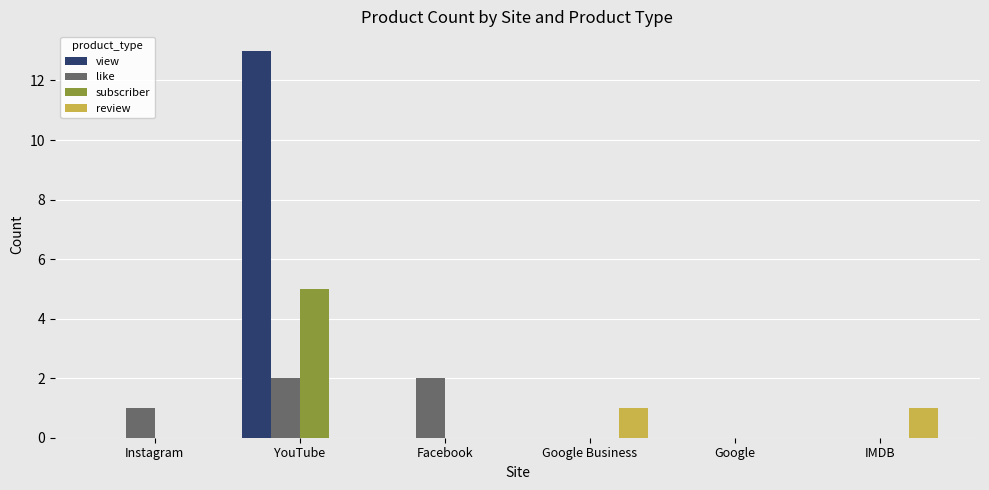

What is the highest value of the review series?

1